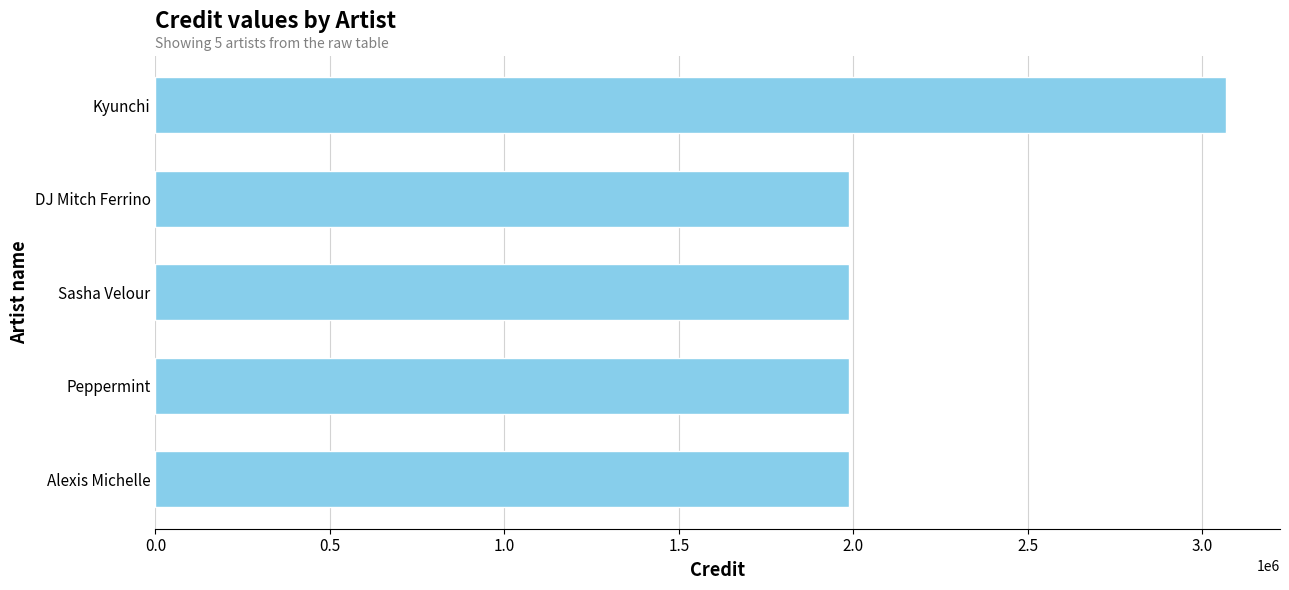

Approximately how many times larger is the value at Peppermint compared to Kyunchi?

0.6